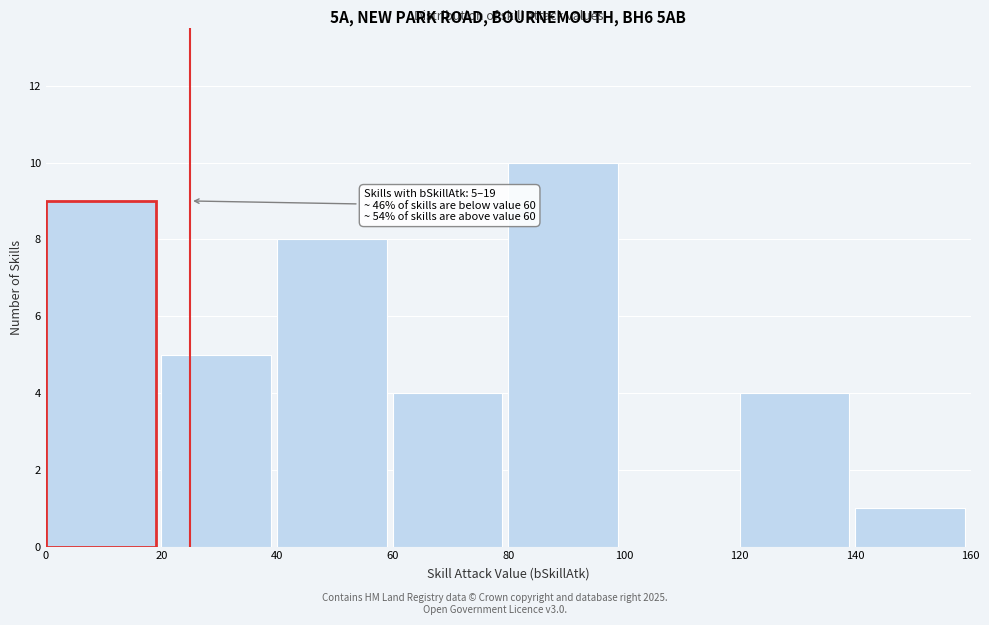

Which range on the x-axis has the tallest bar?

80 to 100